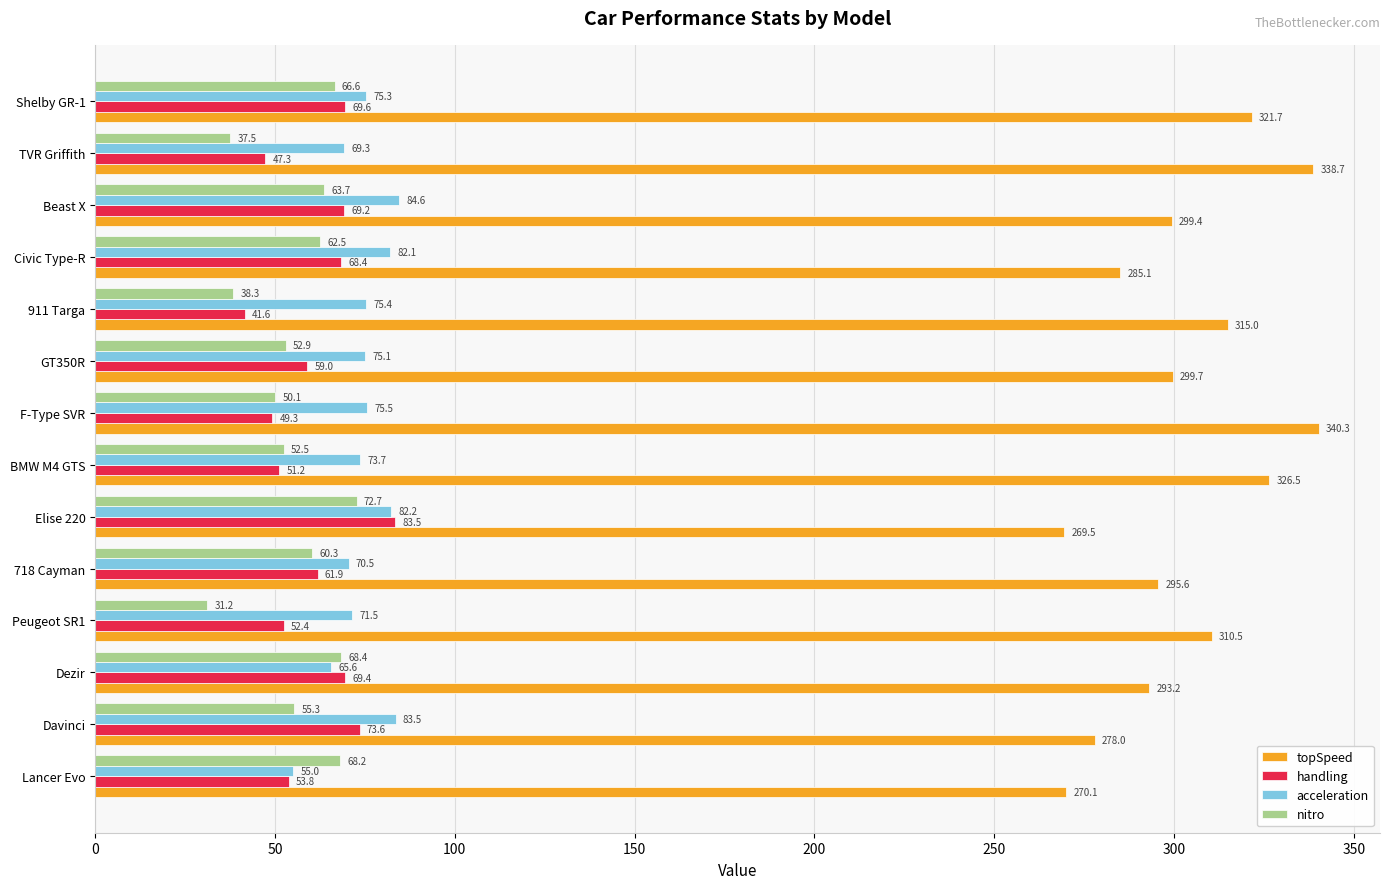

List the series in order of their peak value, highest first.

topSpeed, acceleration, handling, nitro